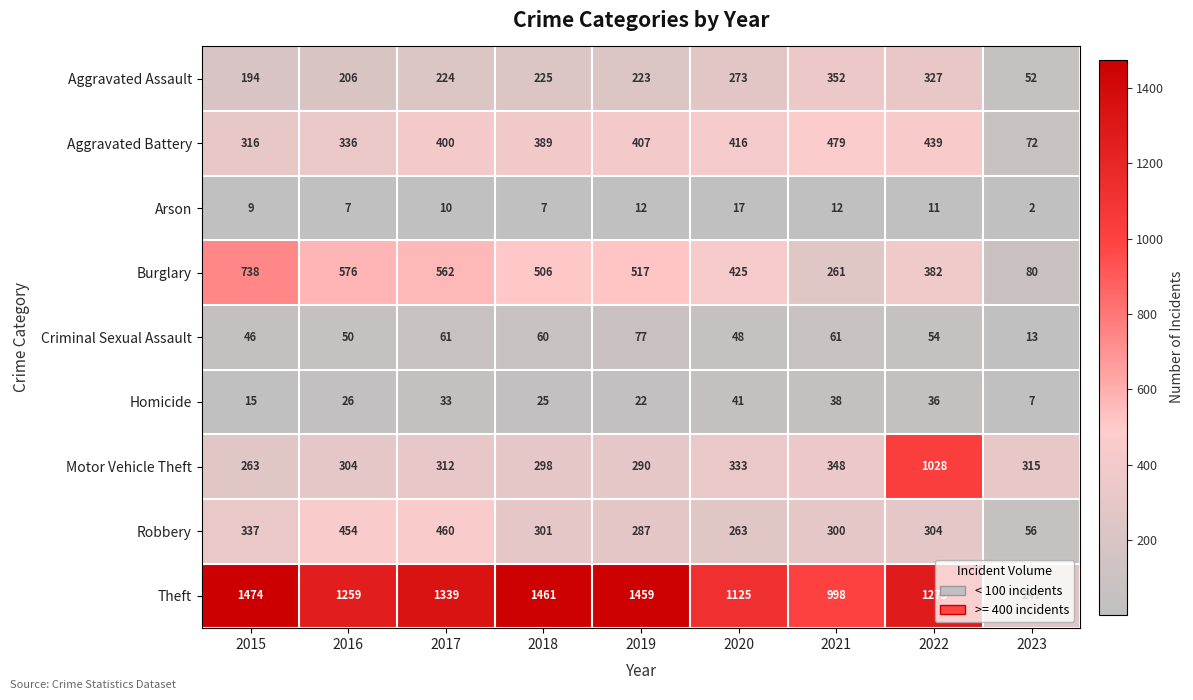

How many series are shown in this chart?

9